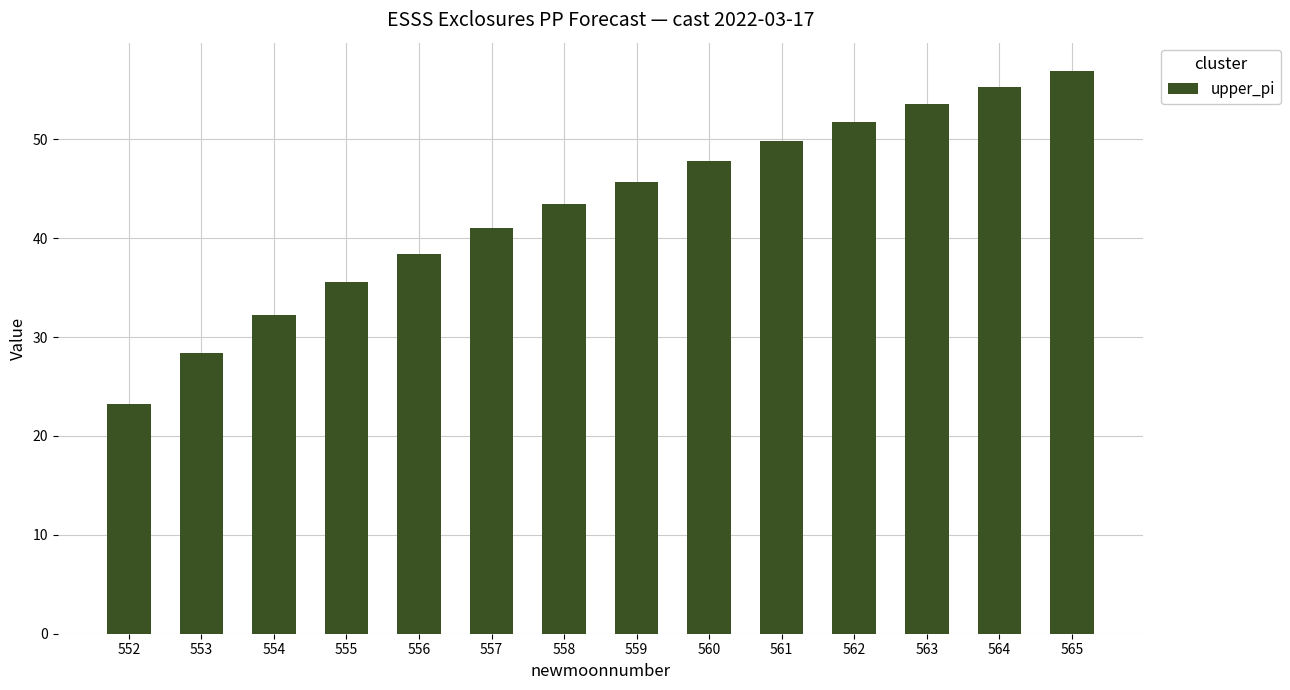

What is the change in value from 555 to 556?

+2.9